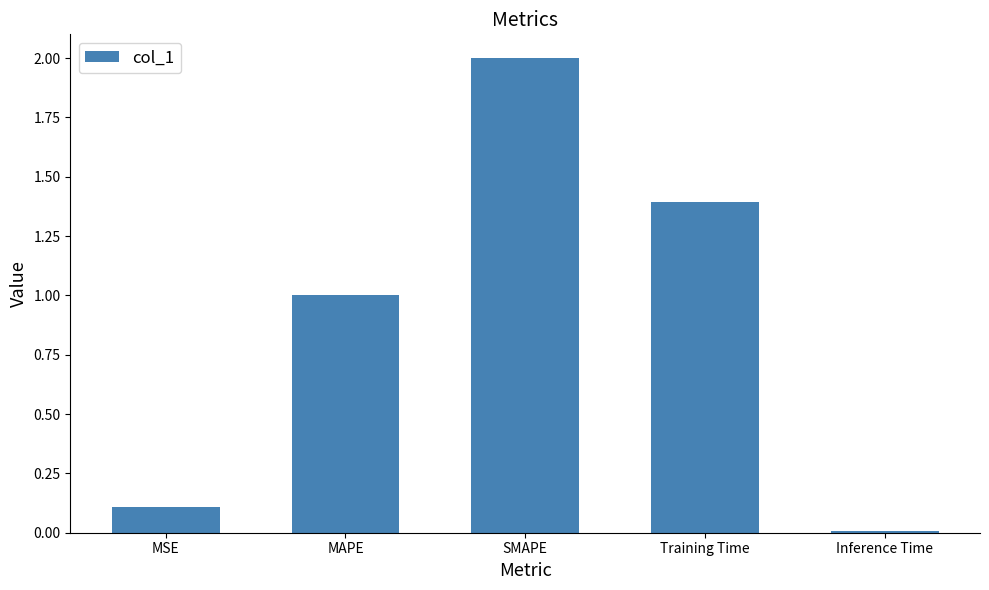

The chart shows a value of 0.1 at MSE. True or false?

True